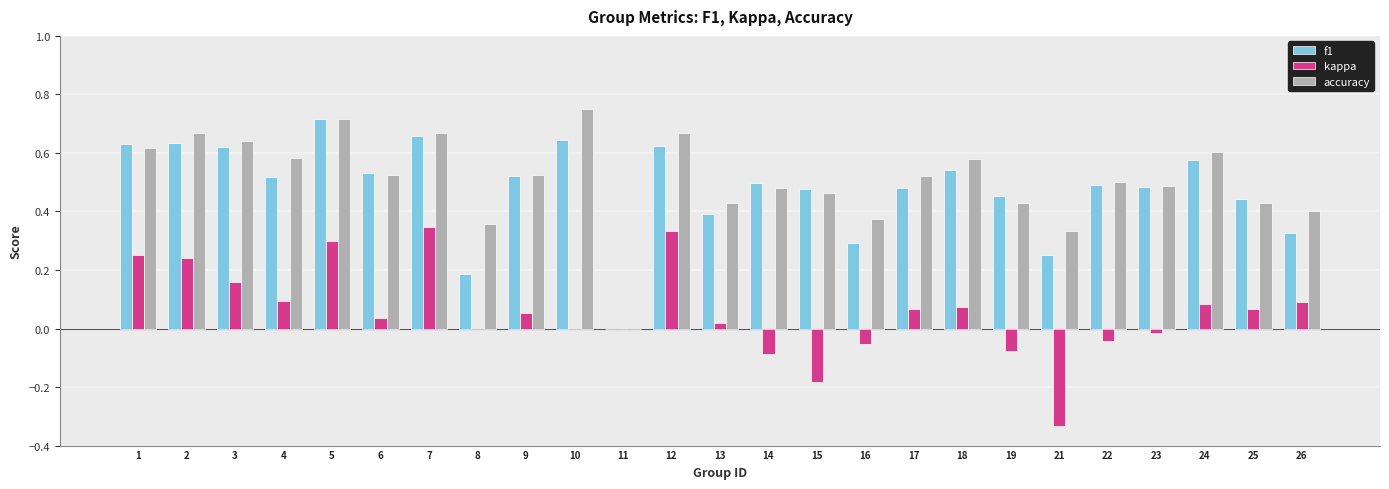

Which category has the highest value across all series?

10